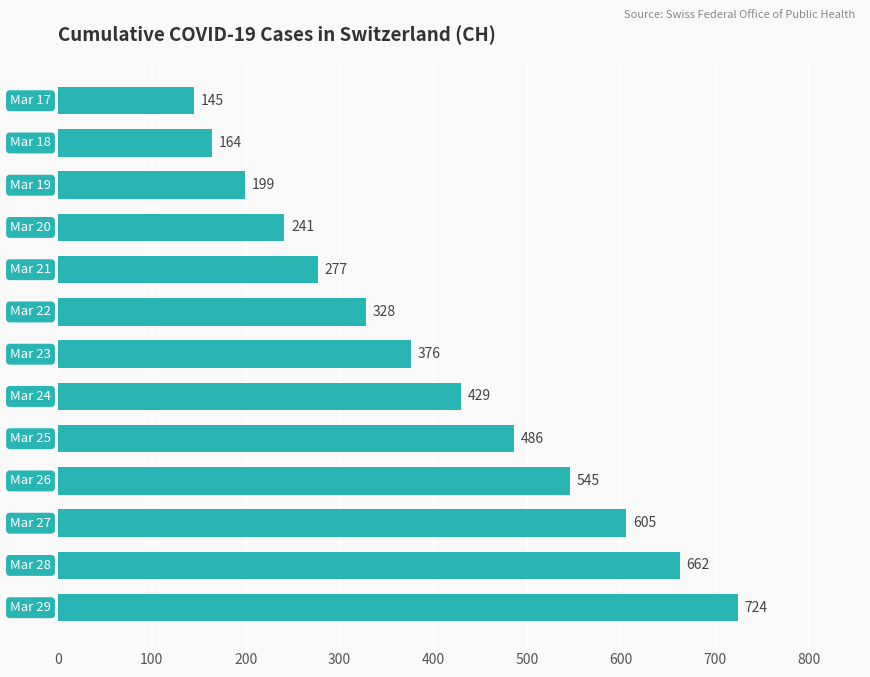

What is the minimum value shown in the chart?

145